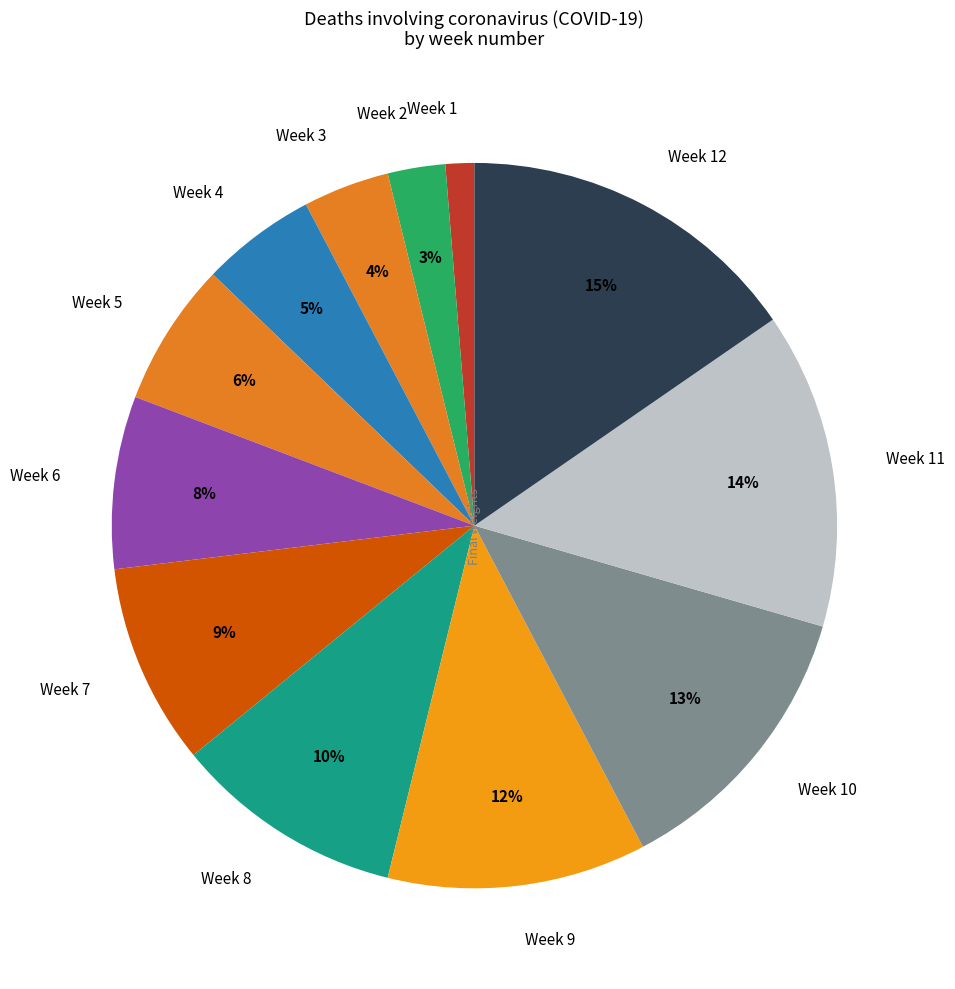

Does any single category account for the majority?

No